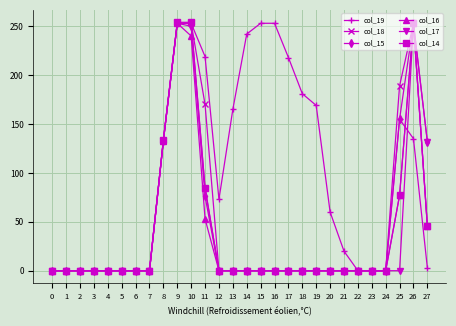

What is the highest value of the col_15 series?

253